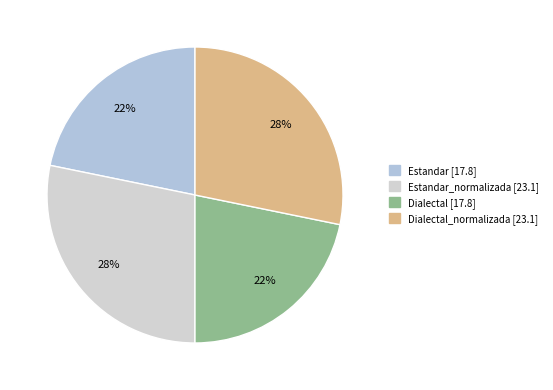

How many segments does this pie chart have?

4